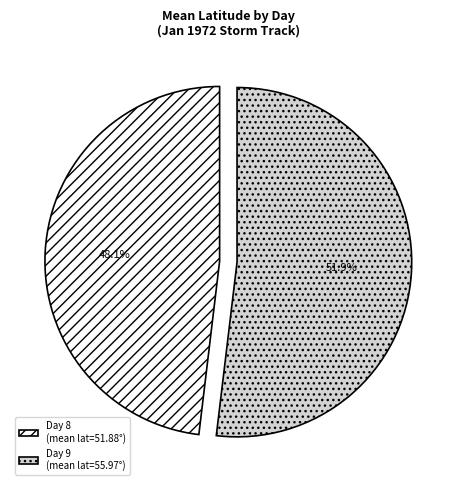

Combined, do Day 8 (mean lat=51.88°) and Day 9 (mean lat=55.97°) account for over 50%?

Yes